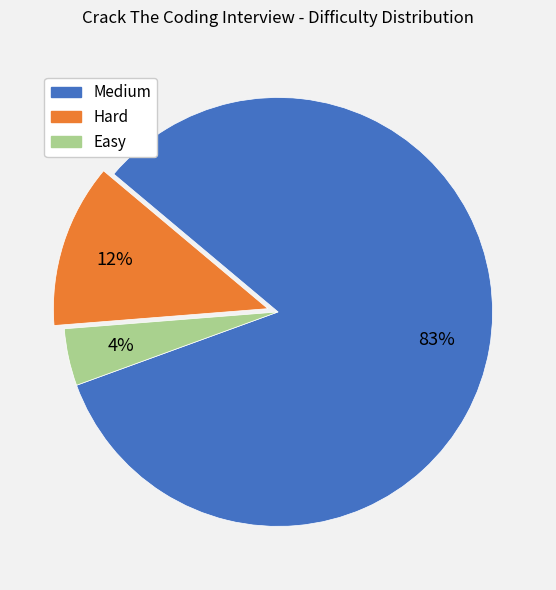

Between Easy and Hard, which is larger?

Hard